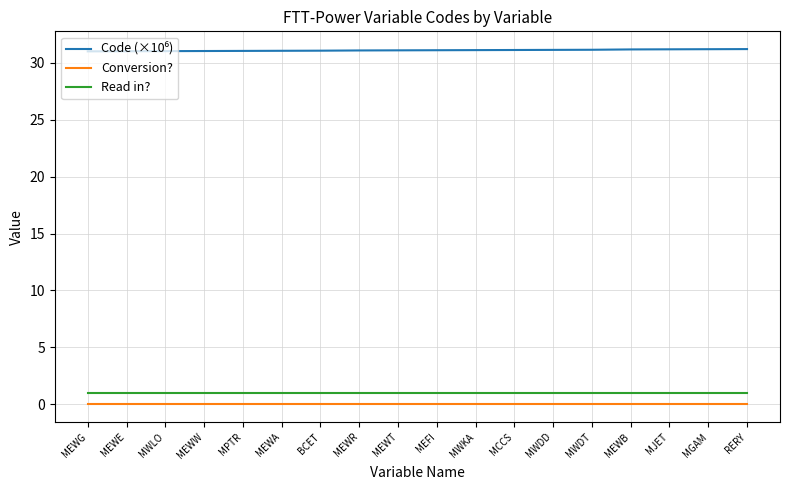

Read the Read in? value at MEFI.

1.0